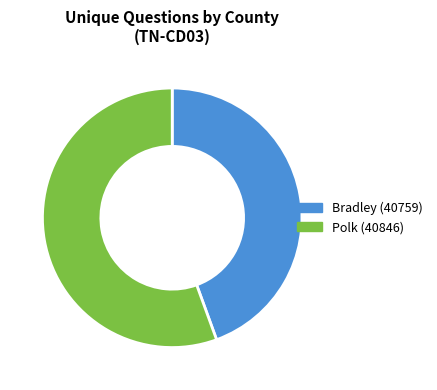

Which category has the biggest portion of the pie?

Polk (40846)